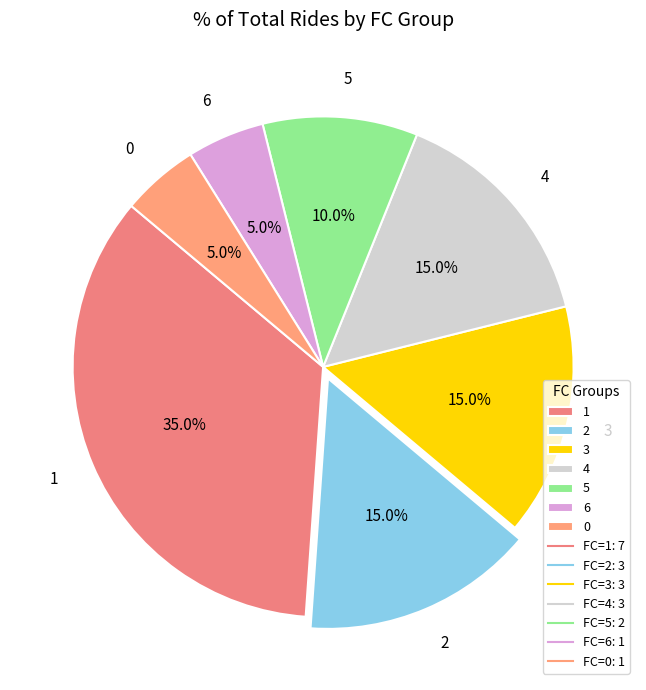

Between 5 and 6, which is larger?

5